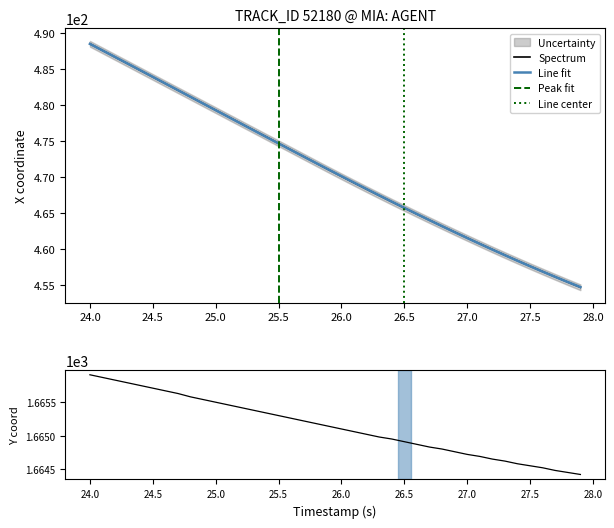

At which label does Line fit reach its peak?

24.0